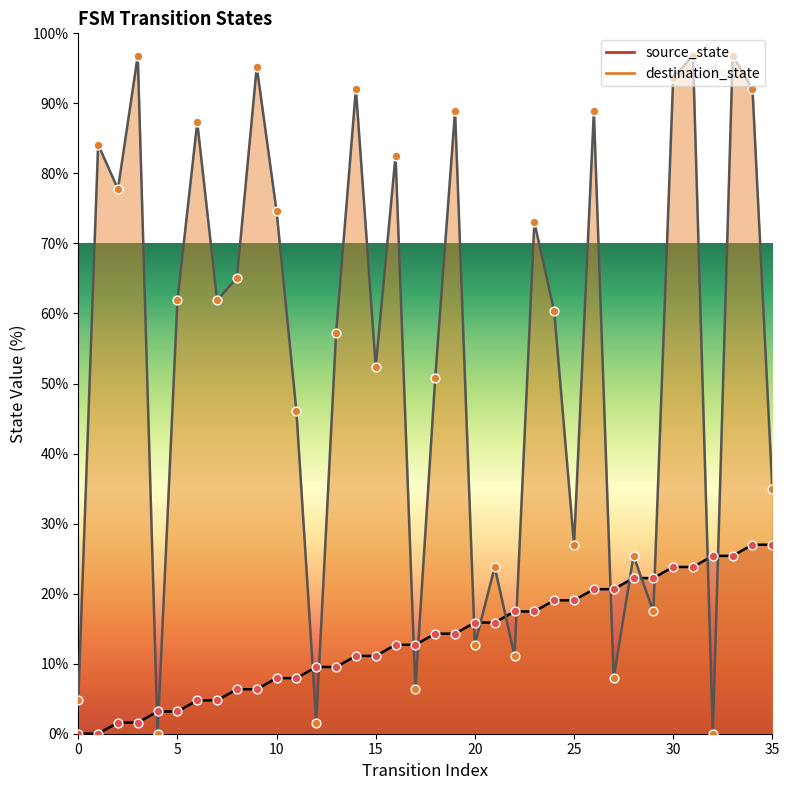

At which category is the sum across all series the highest?

33